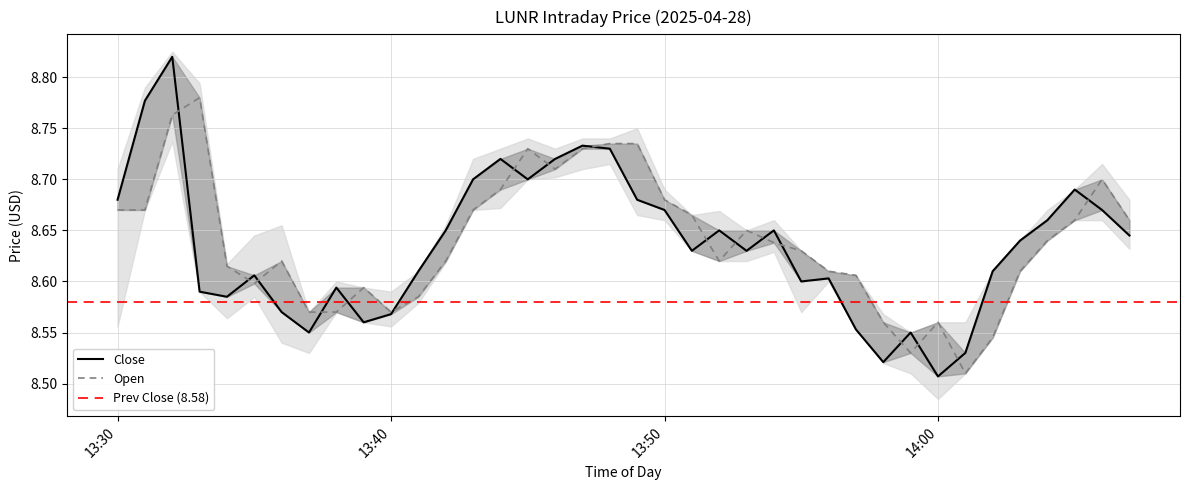

Is it true that Open equals 13.0 at 33?

False